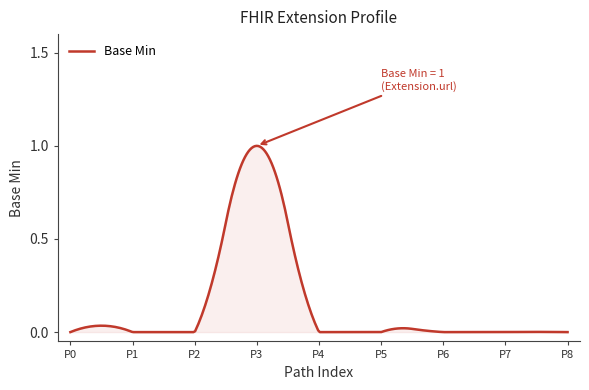

Is this an area chart (filled region under the line)?

Yes